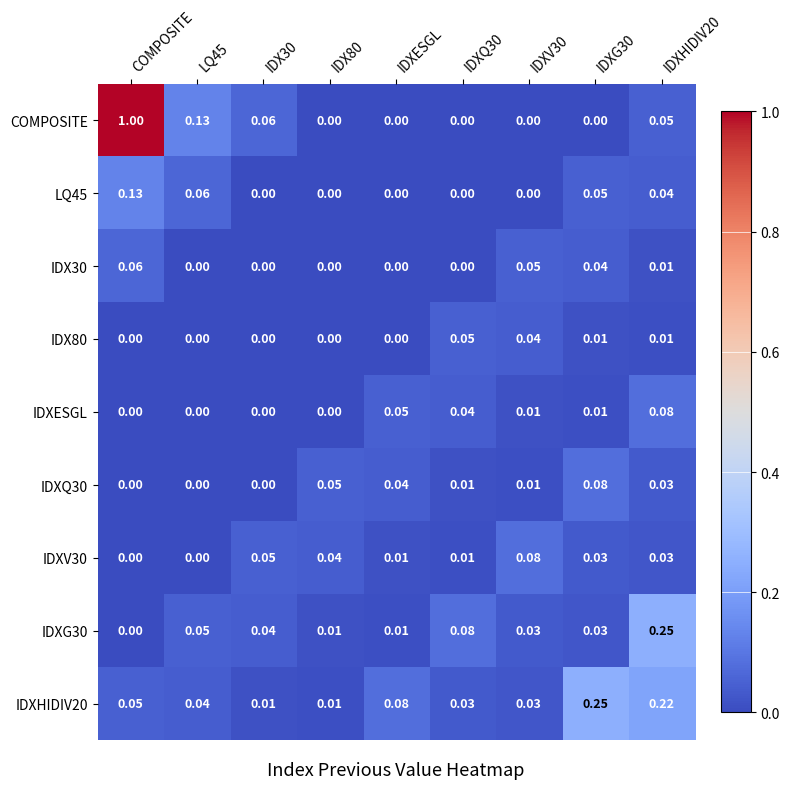

At which category does the chart reach its peak across all series?

COMPOSITE